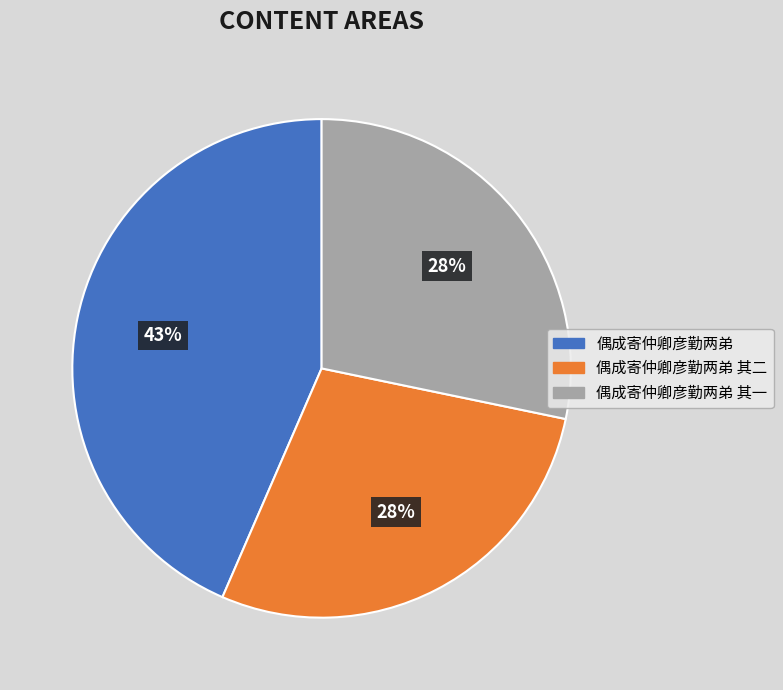

To the nearest percent, what is the average slice percentage?

33%